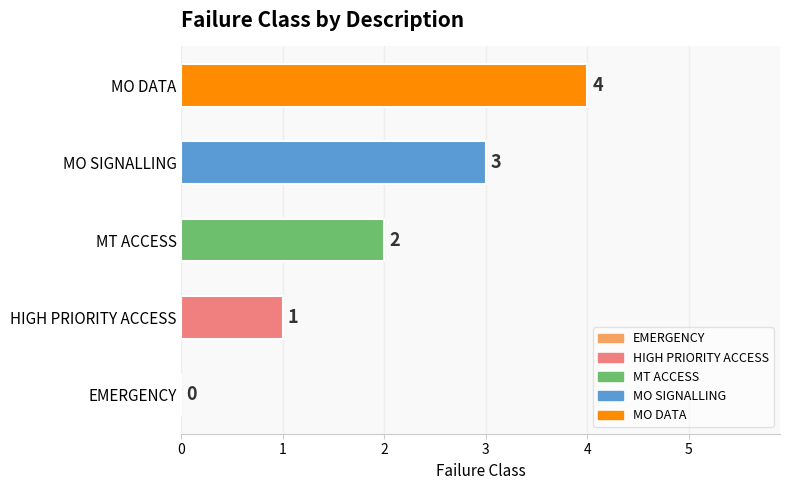

What is the sum of all values?

10